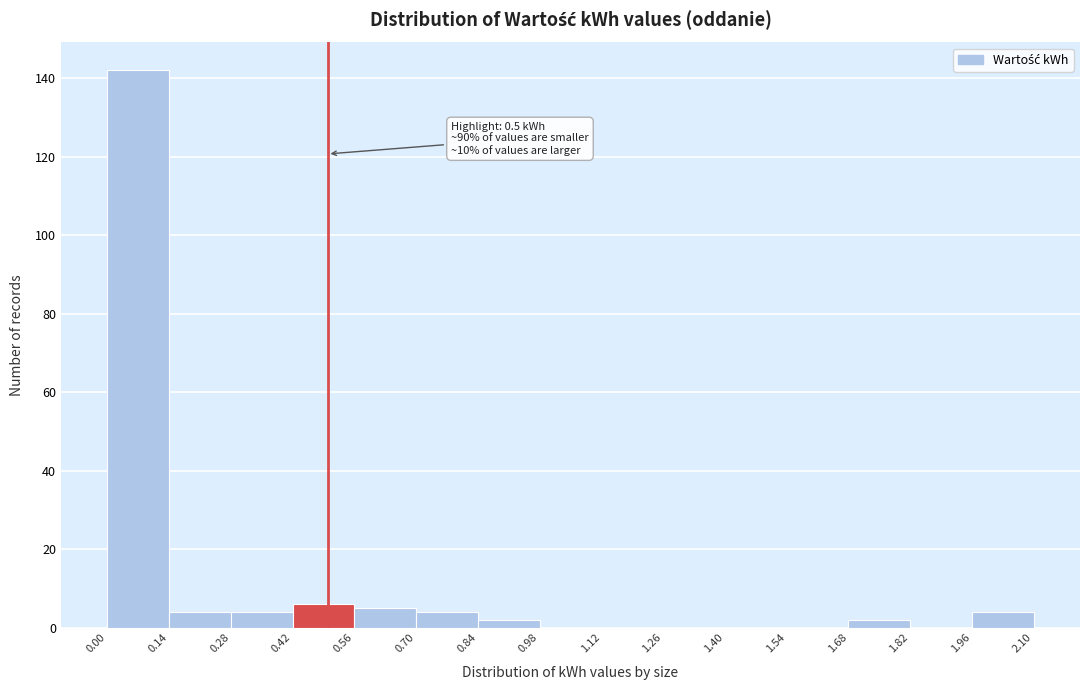

Which range on the x-axis has the tallest bar?

0.00 to 0.14